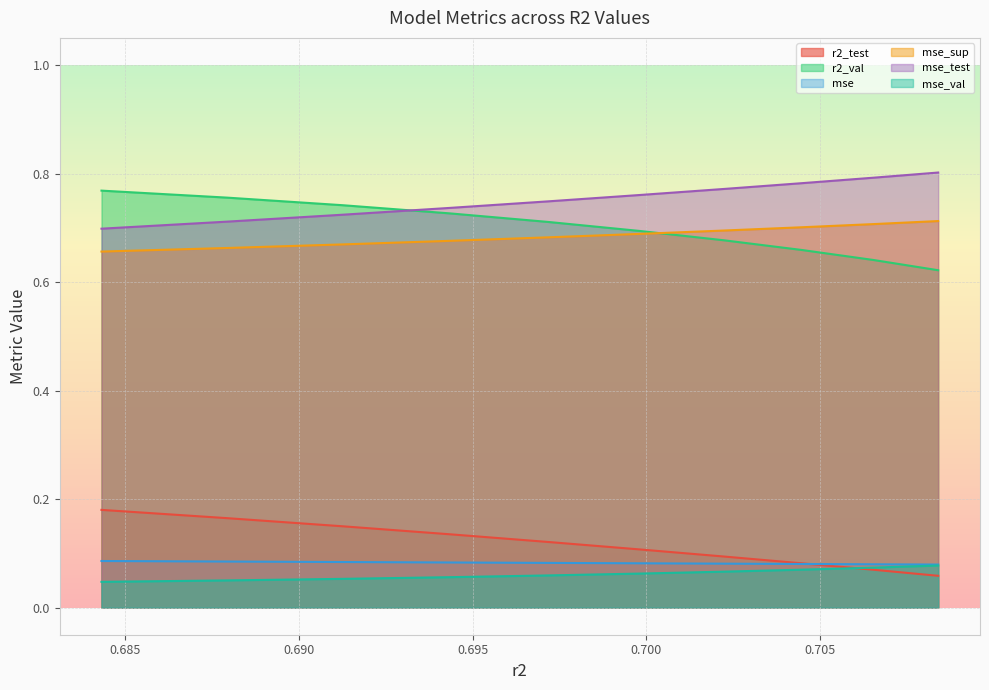

Reading left to right, extract all data points from this chart.

r2_test: 0.684311701102343=0.2	0.6879273825159237=0.2	0.6912633572898597=0.1	0.6943405996016582=0.1	0.6971840123223263=0.1	0.6998122212098116=0.1	0.7022411752688196=0.1	0.7044779248553503=0.1	0.7065339545128757=0.1	0.7084065987636086=0.1
r2_val: 0.684311701102343=0.8	0.6879273825159237=0.8	0.6912633572898597=0.7	0.6943405996016582=0.7	0.6971840123223263=0.7	0.6998122212098116=0.7	0.7022411752688196=0.7	0.7044779248553503=0.7	0.7065339545128757=0.6	0.7084065987636086=0.6
mse: 0.684311701102343=0.1	0.6879273825159237=0.1	0.6912633572898597=0.1	0.6943405996016582=0.1	0.6971840123223263=0.1	0.6998122212098116=0.1	0.7022411752688196=0.1	0.7044779248553503=0.1	0.7065339545128757=0.1	0.7084065987636086=0.1
mse_sup: 0.684311701102343=0.7	0.6879273825159237=0.7	0.6912633572898597=0.7	0.6943405996016582=0.7	0.6971840123223263=0.7	0.6998122212098116=0.7	0.7022411752688196=0.7	0.7044779248553503=0.7	0.7065339545128757=0.7	0.7084065987636086=0.7
mse_test: 0.684311701102343=0.7	0.6879273825159237=0.7	0.6912633572898597=0.7	0.6943405996016582=0.7	0.6971840123223263=0.7	0.6998122212098116=0.8	0.7022411752688196=0.8	0.7044779248553503=0.8	0.7065339545128757=0.8	0.7084065987636086=0.8
mse_val: 0.684311701102343=0.0	0.6879273825159237=0.1	0.6912633572898597=0.1	0.6943405996016582=0.1	0.6971840123223263=0.1	0.6998122212098116=0.1	0.7022411752688196=0.1	0.7044779248553503=0.1	0.7065339545128757=0.1	0.7084065987636086=0.1